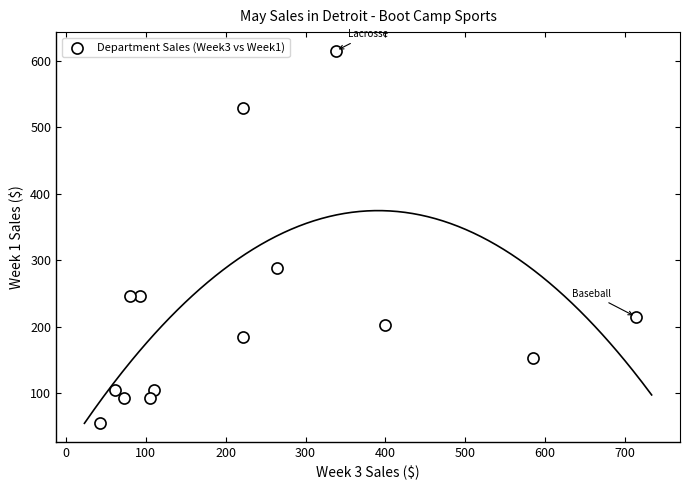

What is the range of X values (max minus min)?

670.4